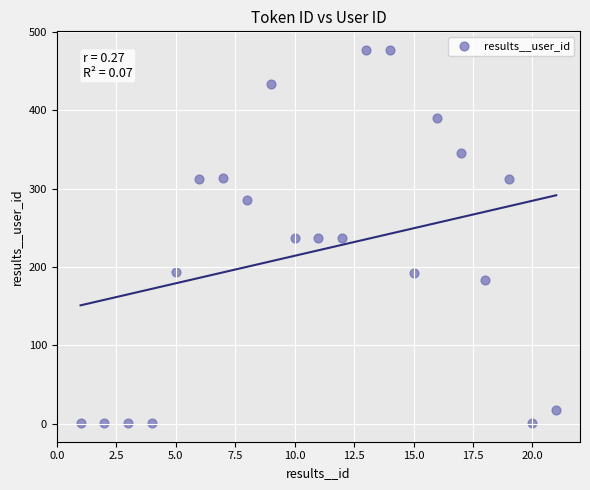

What is the range of X values (max minus min)?

20